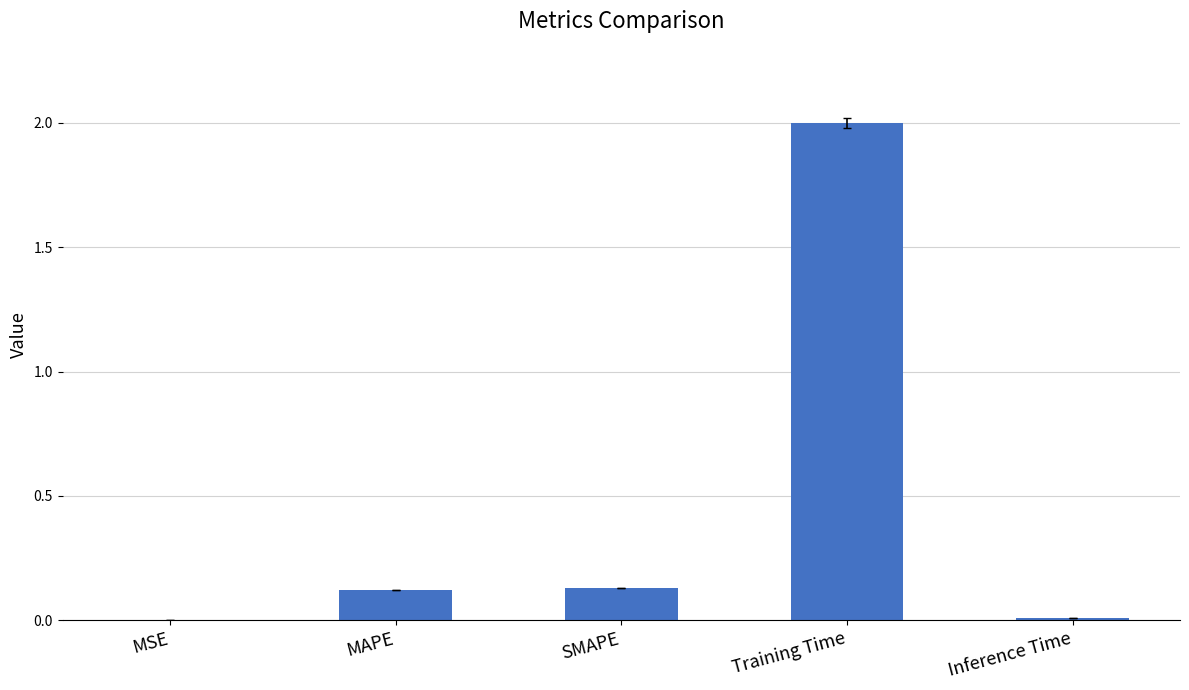

The value at Inference Time is 0.0. True or false?

True